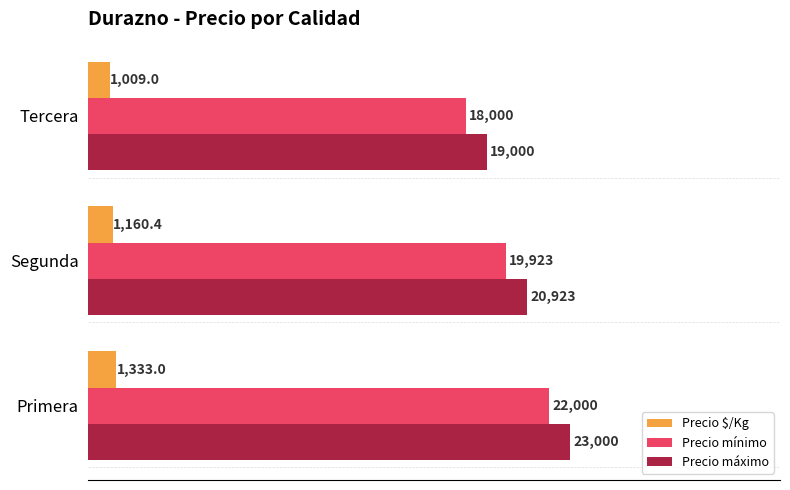

What is the difference between the maximum and minimum values in the Precio máximo series?

4000.0